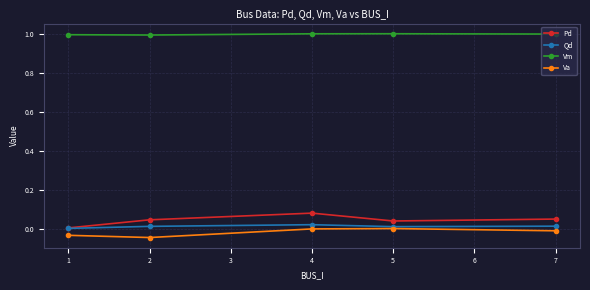

What is the value of the Vm point at the 1st from the left?

1.0